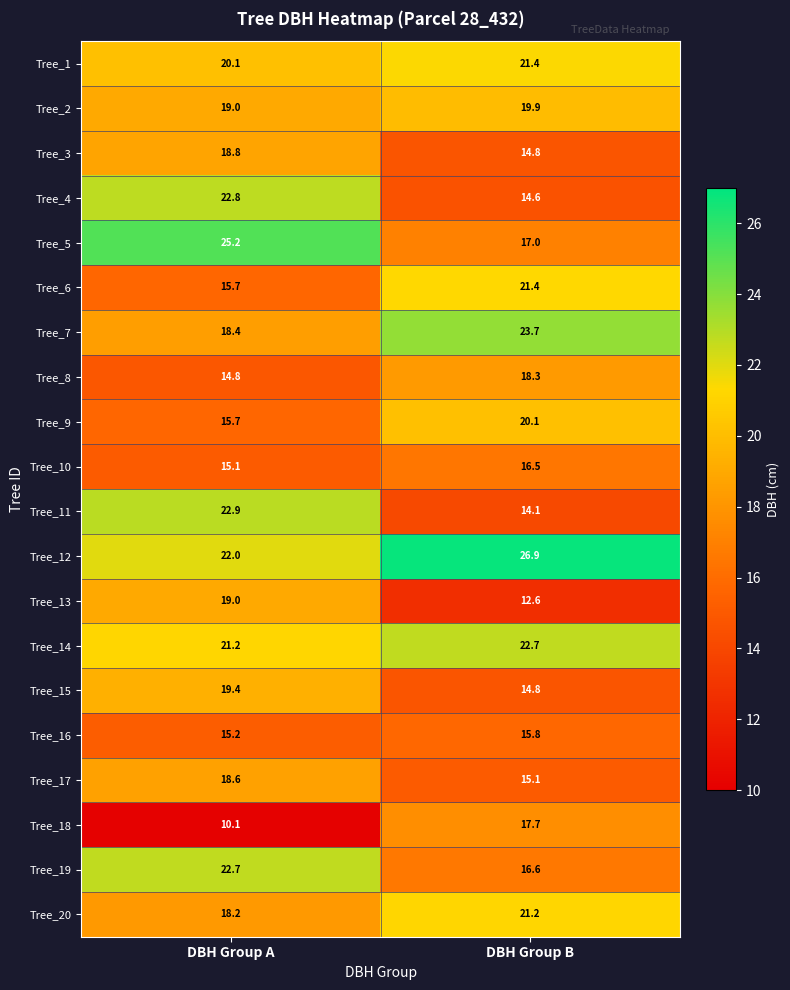

What is the sum of the Tree_14 values at DBH Group B and DBH Group A?

43.9